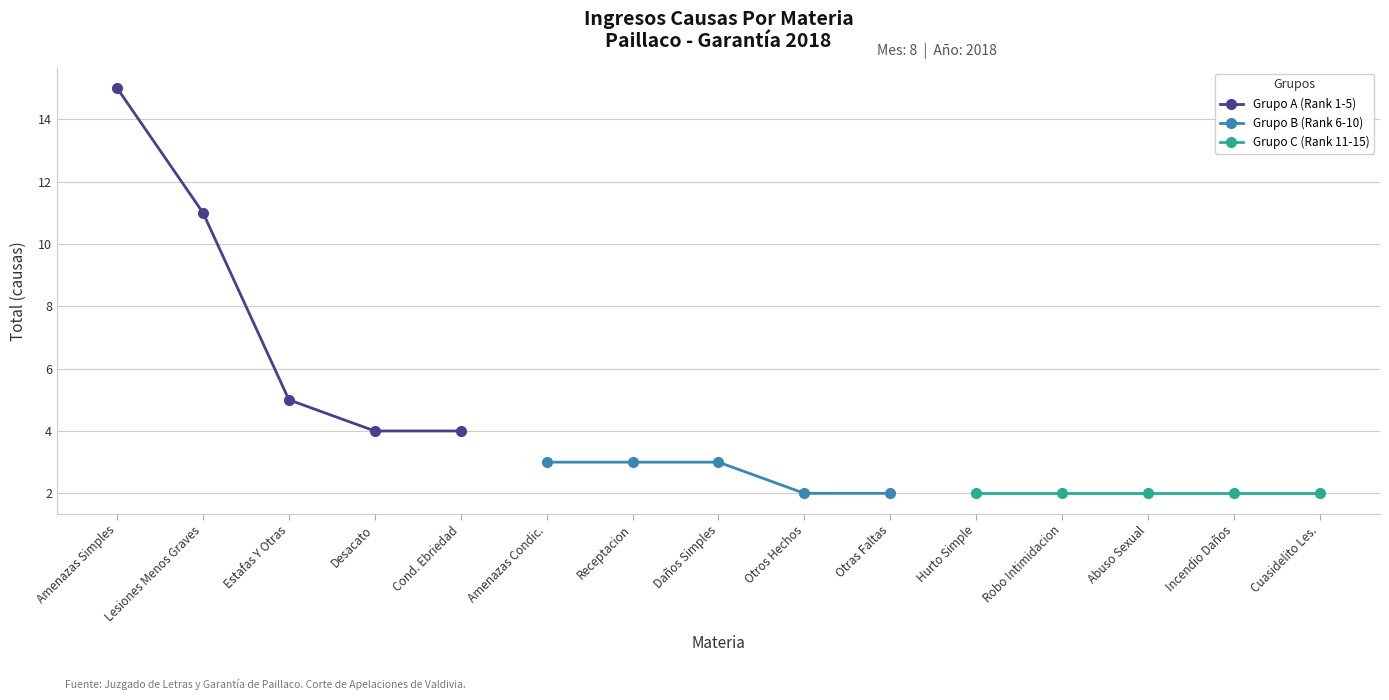

Where is Grupo A (Rank 1-5) nearest to the value 9?

Lesiones Menos Graves